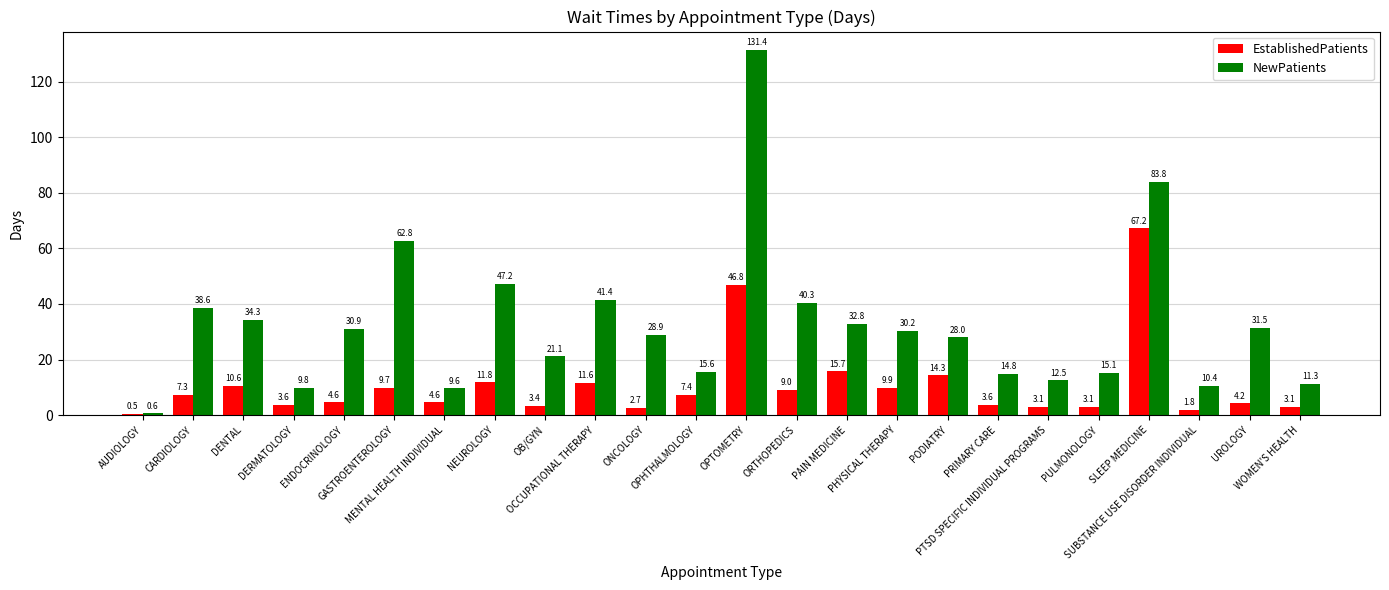

Is it true that NewPatients equals 58.8 at PAIN MEDICINE?

False